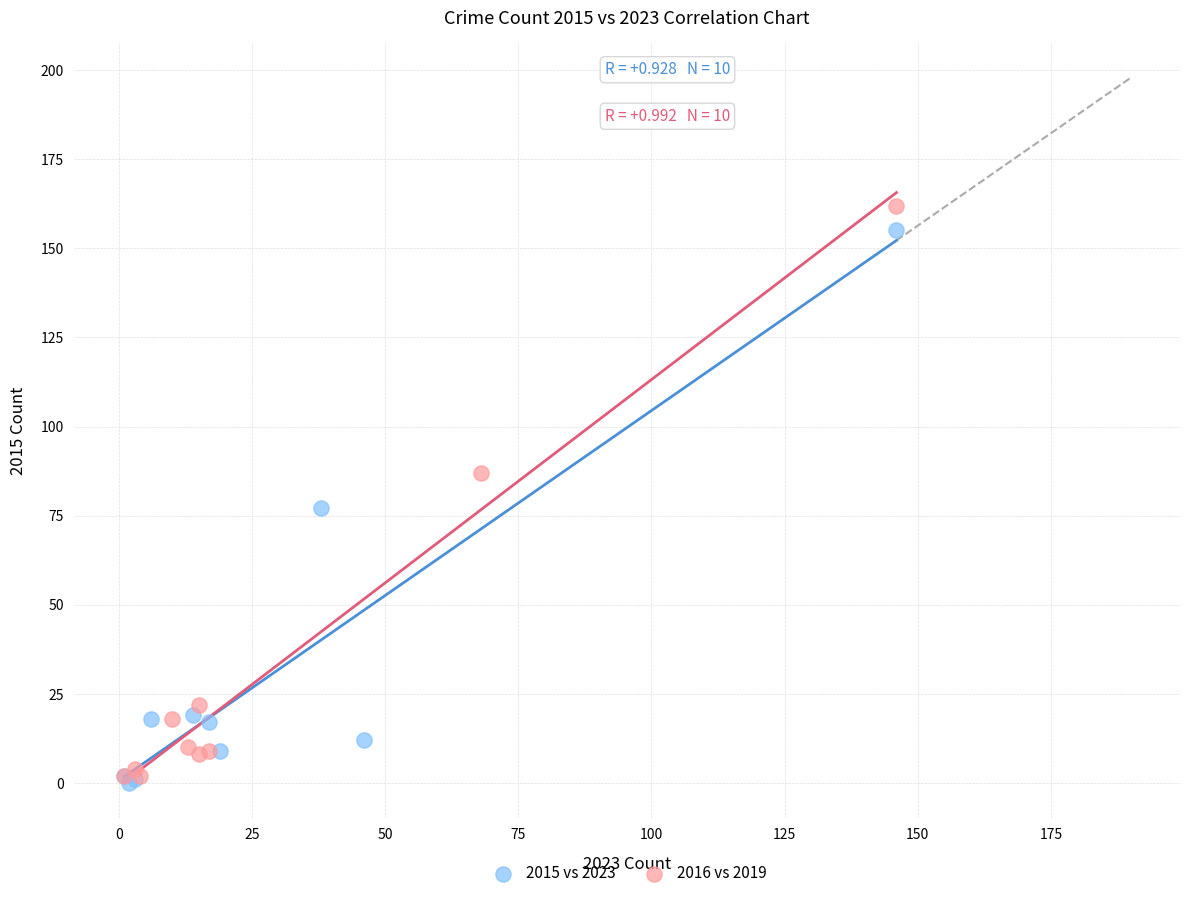

Which series has the widest spread of Y values?

2016 vs 2019